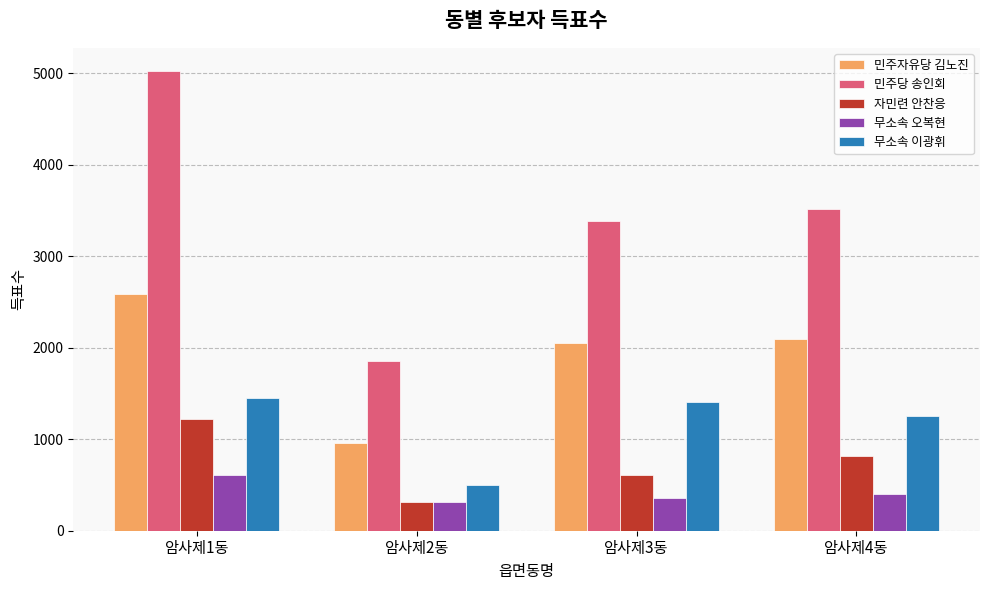

What is the label of the 2nd bar from the left?

암사제2동